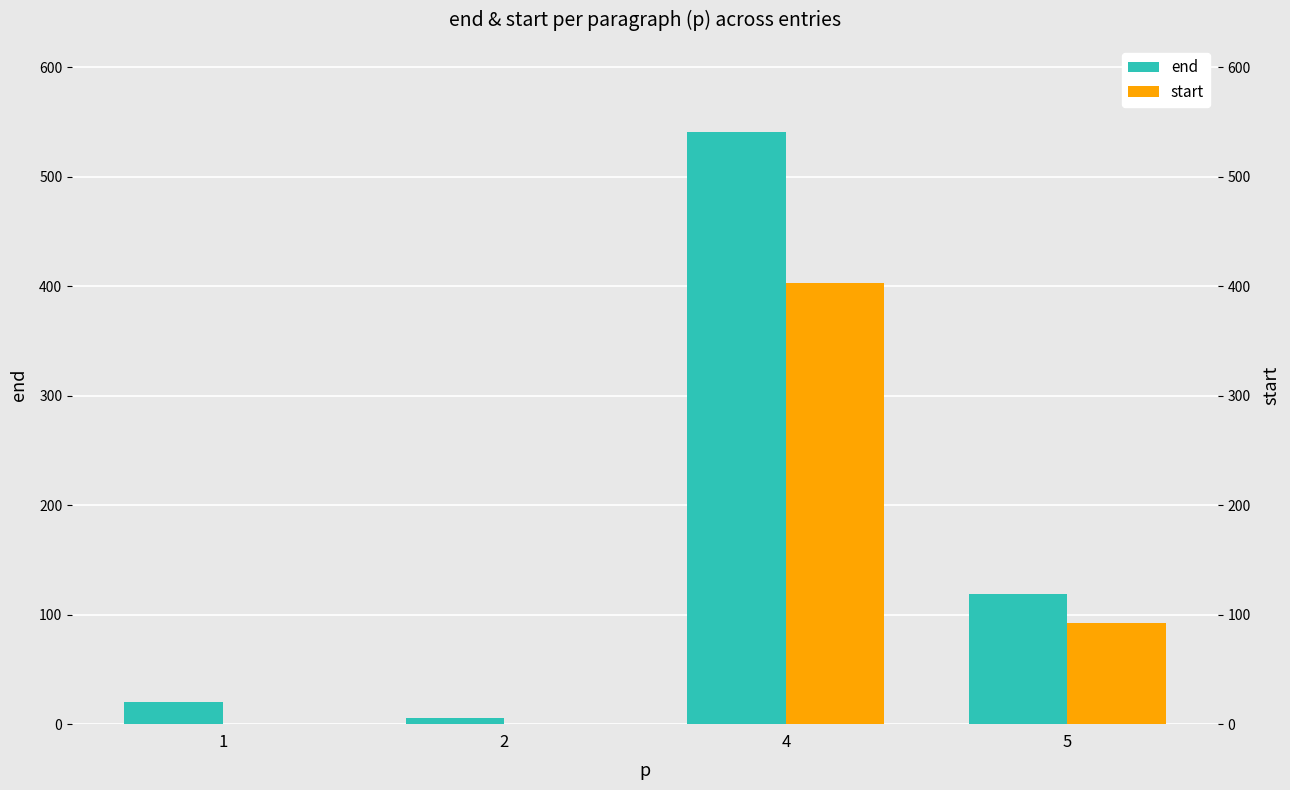

At how many categories does at least one series exceed 151?

1